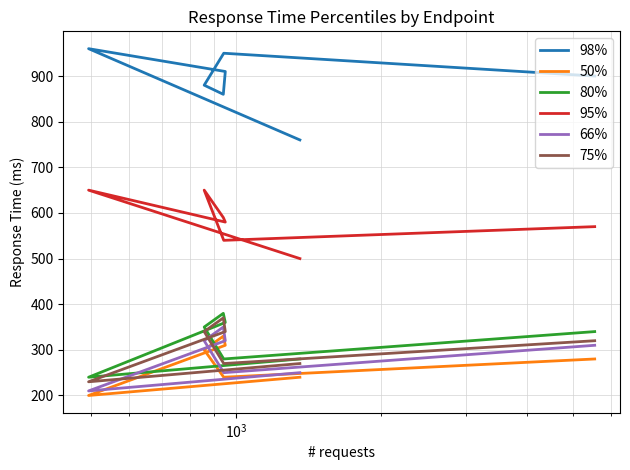

What is the difference between the second highest and second lowest values in the 75% series?

70